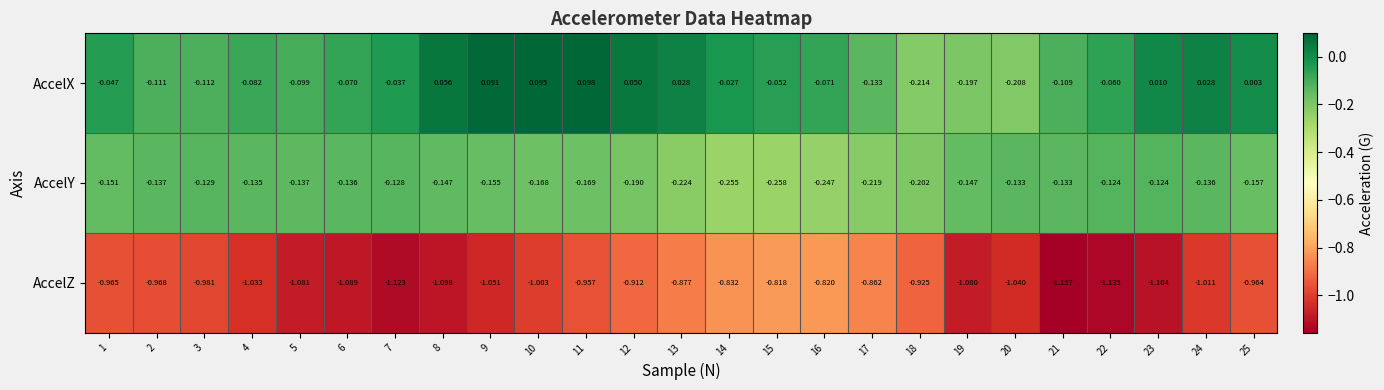

Between 11 and 25, which series saw the biggest shift?

AccelX